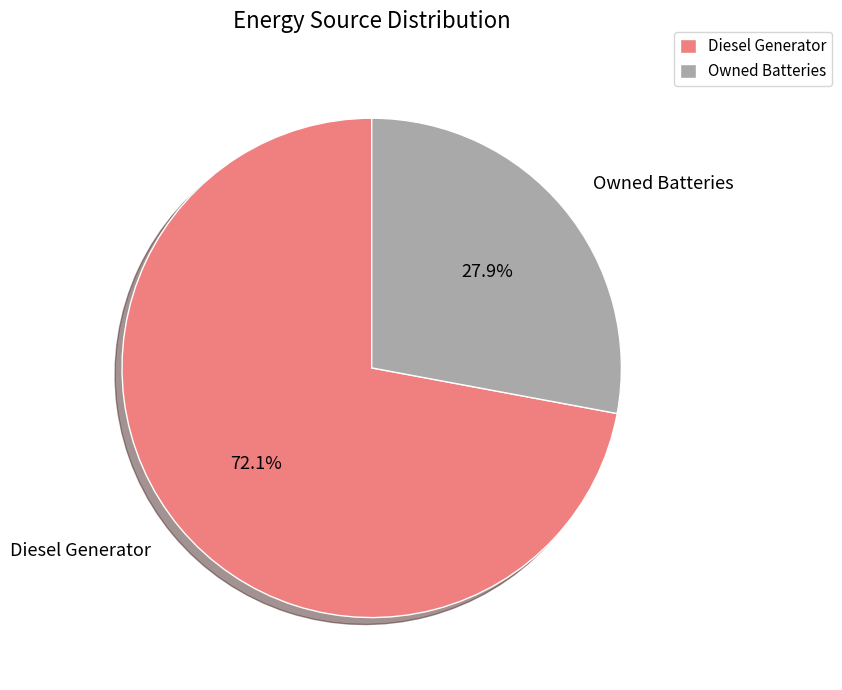

How much of the chart is everything except Owned Batteries?

72.1%